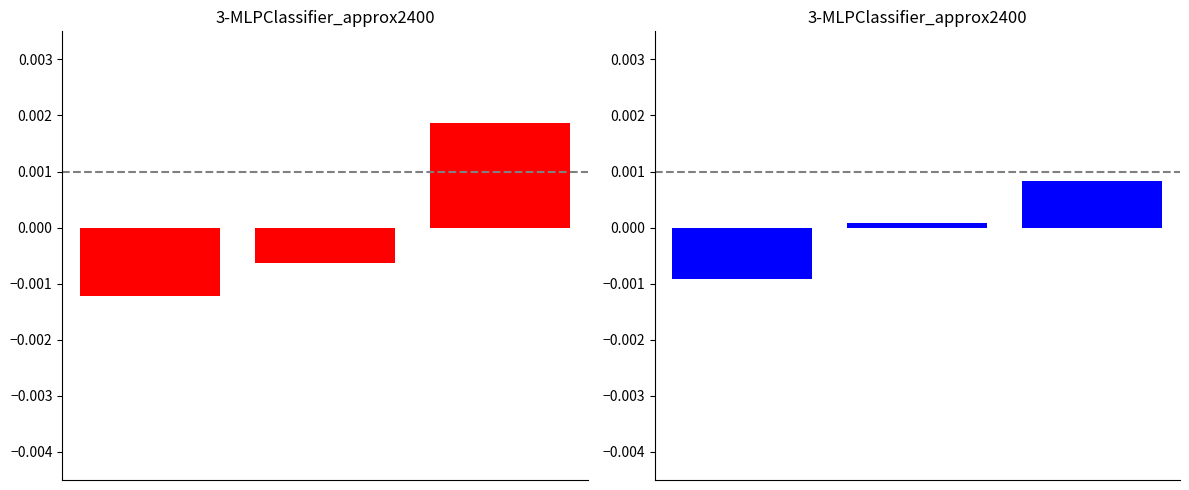

Count the number of categories in the chart.

3